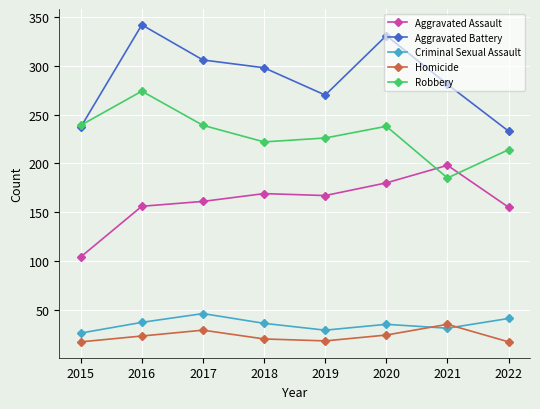

True or false: Aggravated Battery has more than 1 points higher than both neighbors.

True